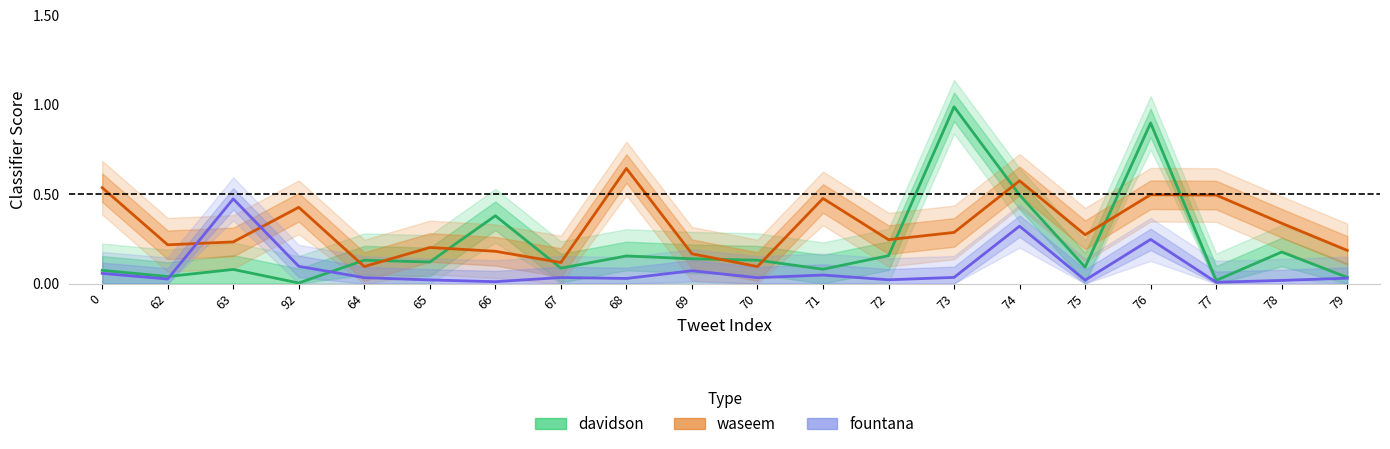

At which label does davidson reach its minimum?

92